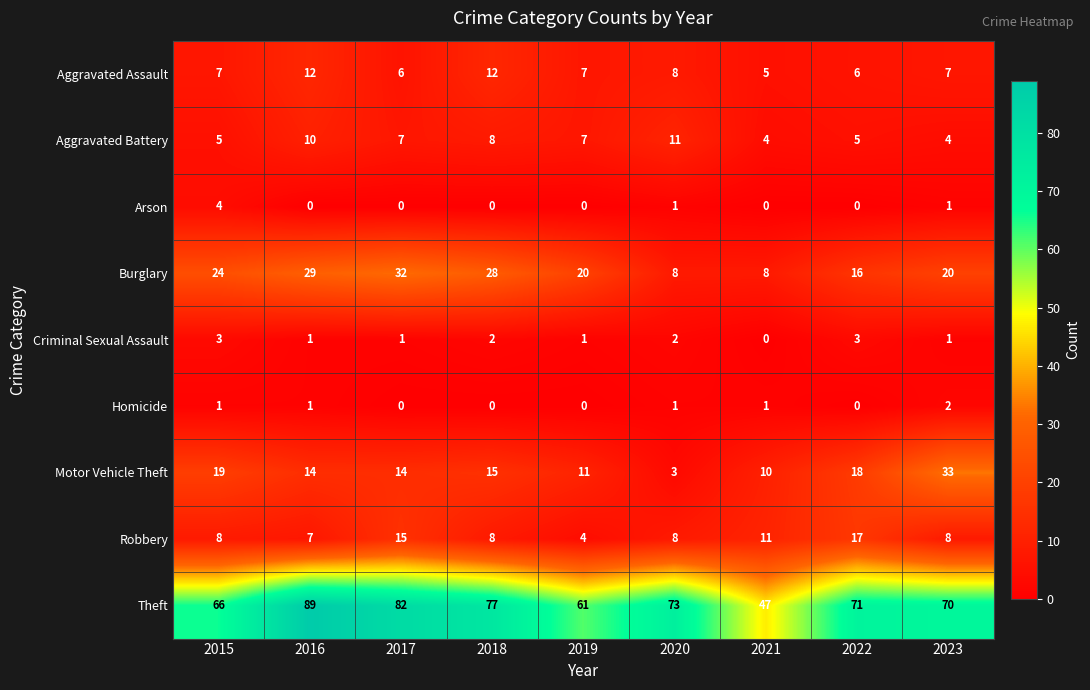

Is the value of Homicide at 2023 greater than the value of Theft at 2020?

No